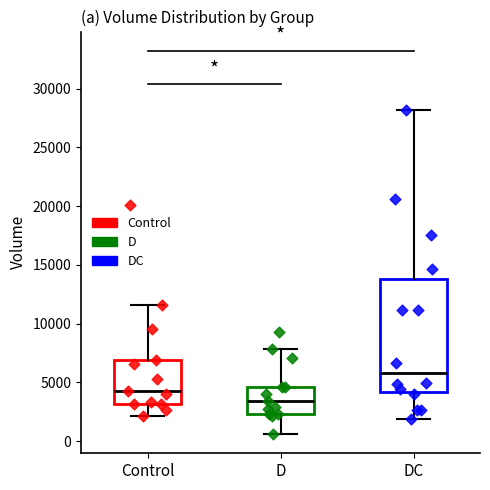

Which box's median line is the lowest?

D